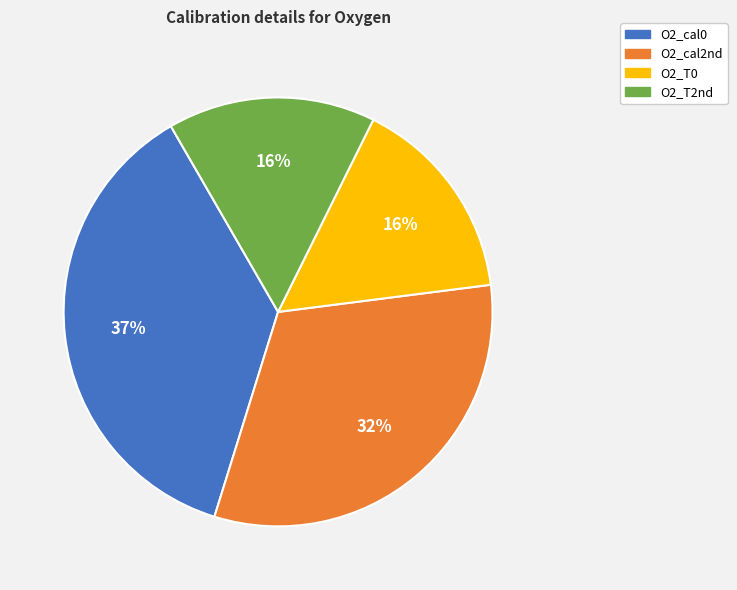

What is the ratio of the value at O2_cal2nd to the value at O2_T0?

2.0